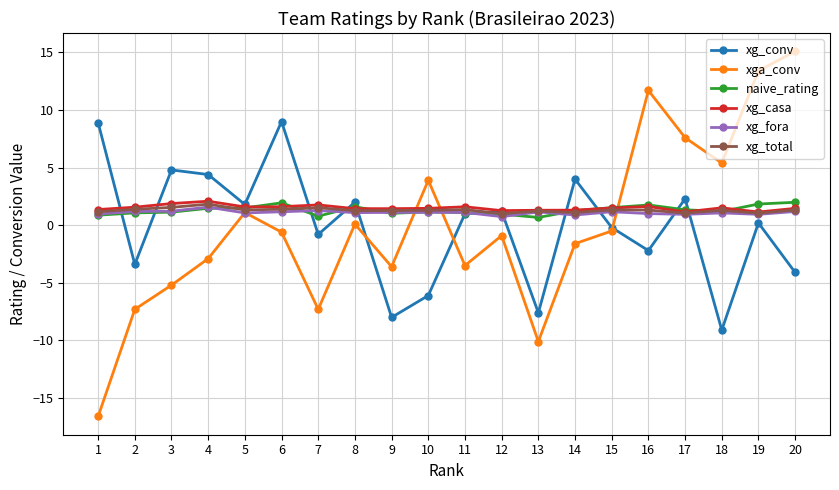

What value does the xg_conv series have at 16?

-2.2